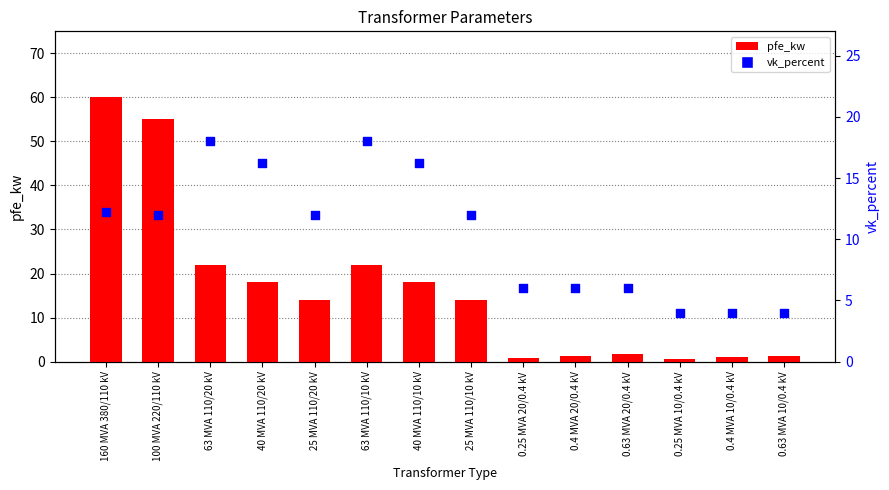

What is the total value across all series at 0.4 MVA 20/0.4 kV?

7.3